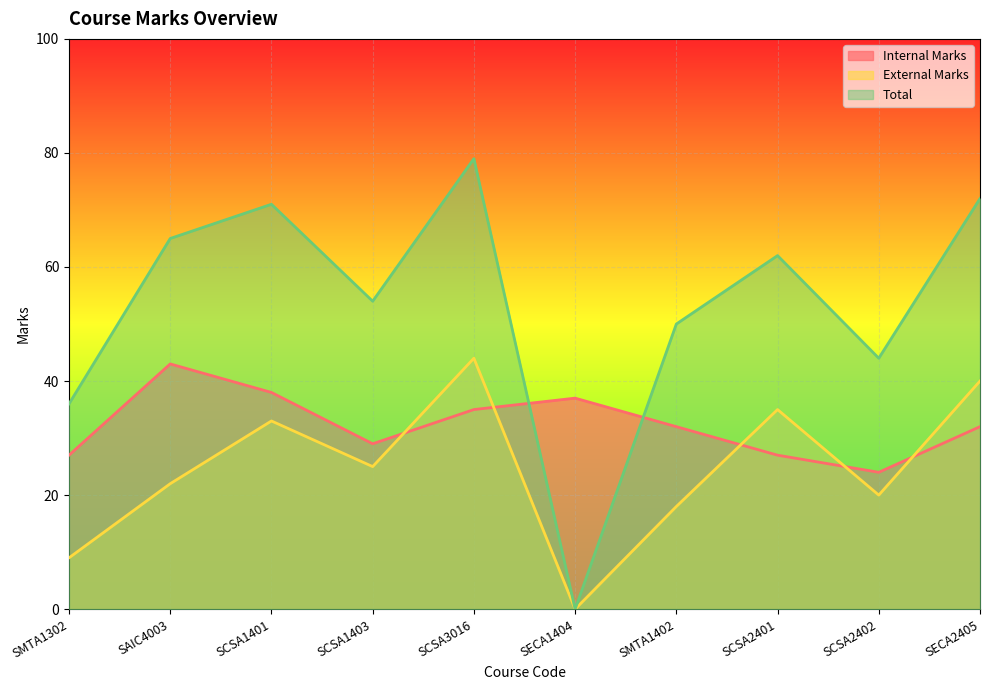

Rank the series at SCSA1401 from highest to lowest value.

Total, Internal Marks, External Marks